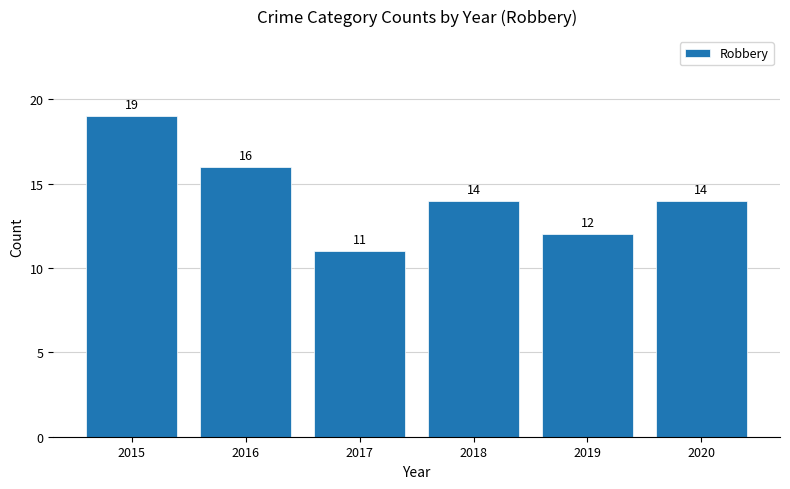

Read the value at 2018.

14